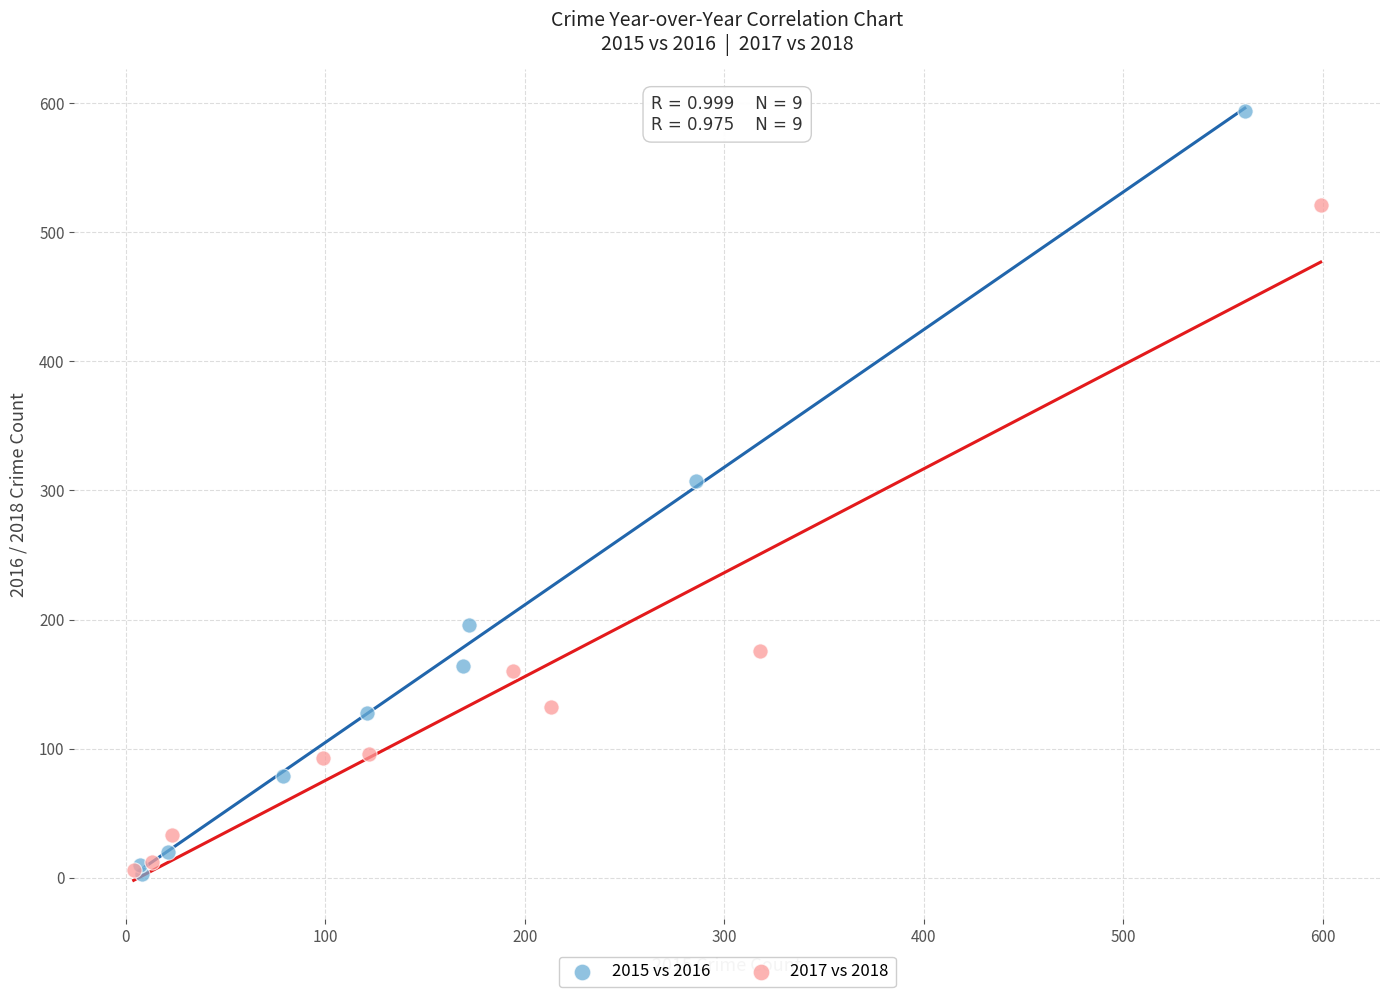

Which series has the largest Y range (max minus min)?

2015 vs 2016